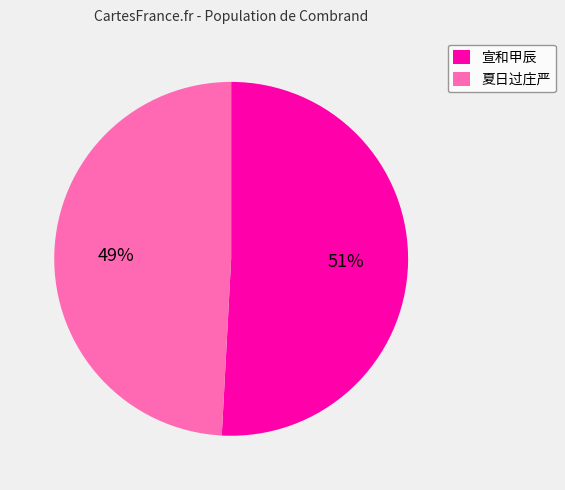

The 夏日过庄严 slice represents 49% of the pie. True or false?

True